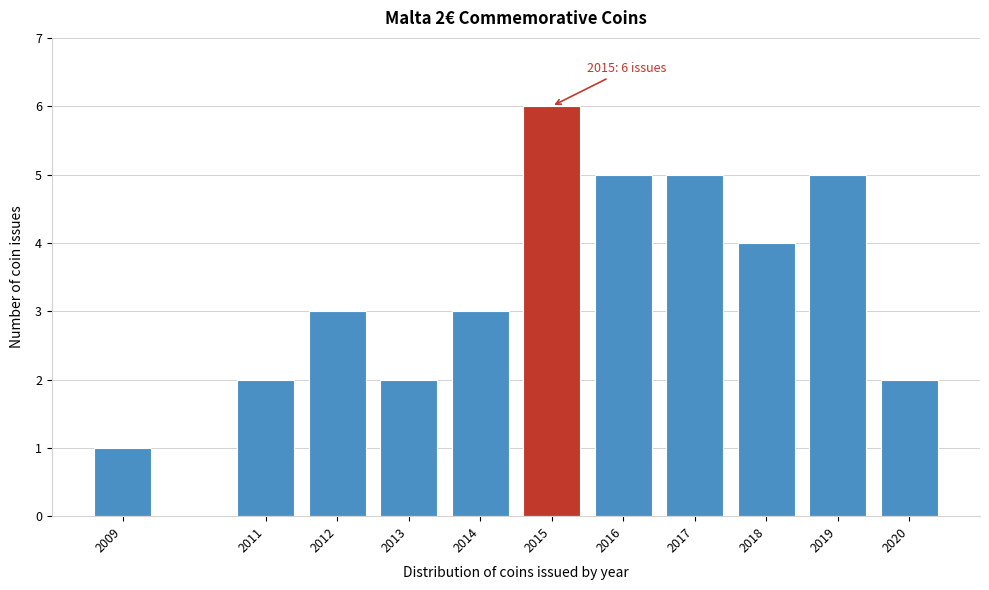

Reading right to left, list all the values displayed in this chart.

2	5	4	5	5	6	3	2	3	2	1